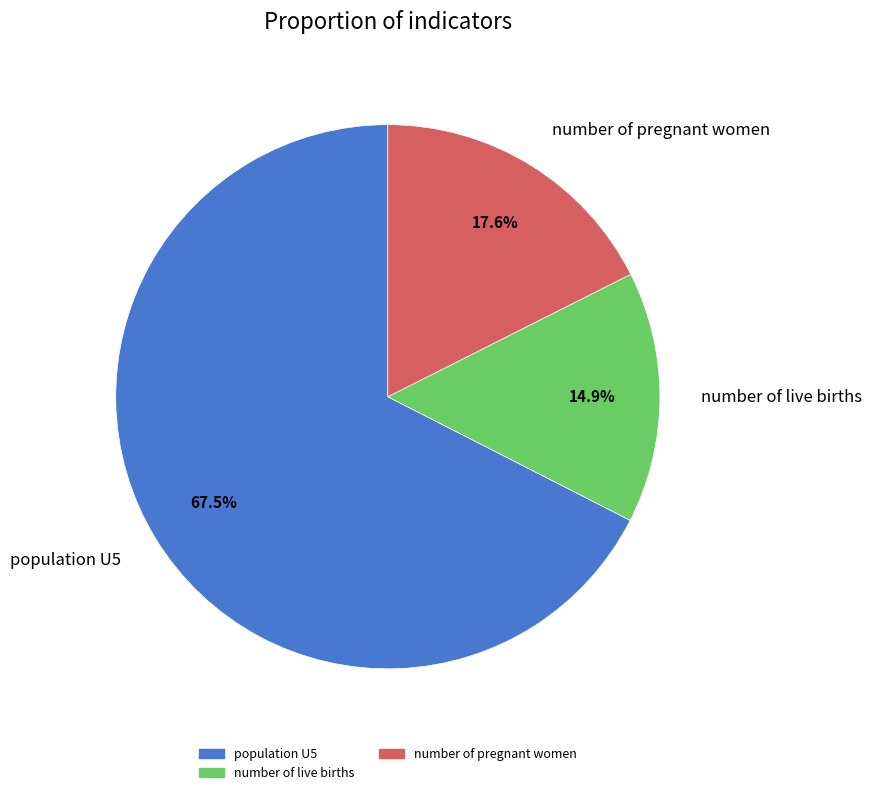

To the nearest percent, what is the difference between the number of pregnant women and number of live births slice percentages?

3%